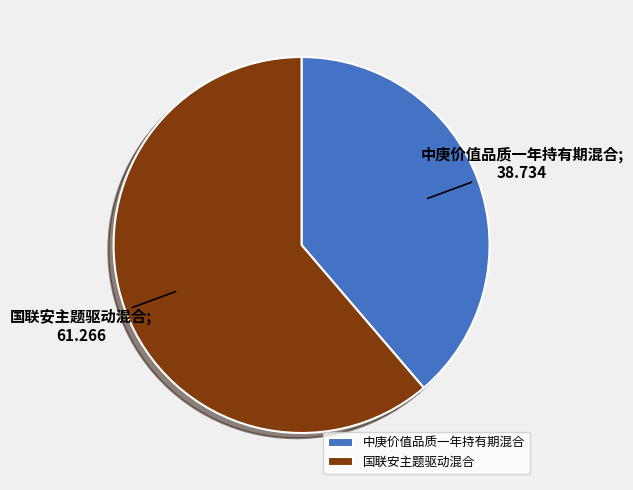

How many slices are in this pie chart?

2